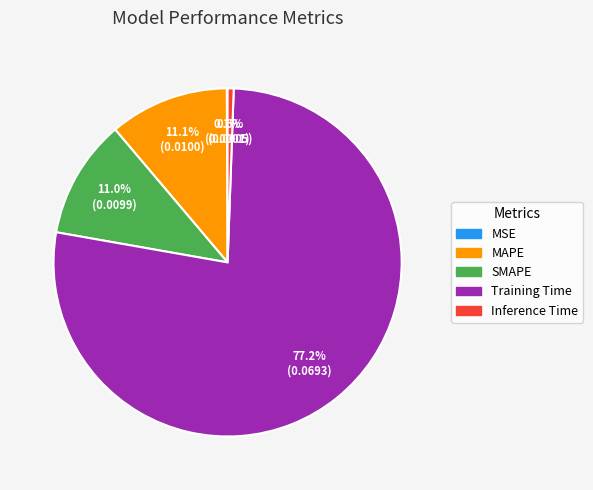

To the nearest percent, what is the average slice percentage?

20%